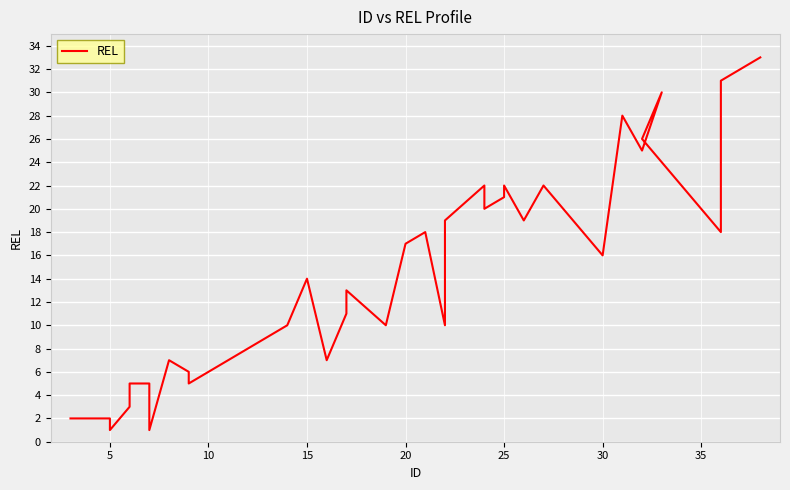

True or false: the data shows 44 at 33.

False